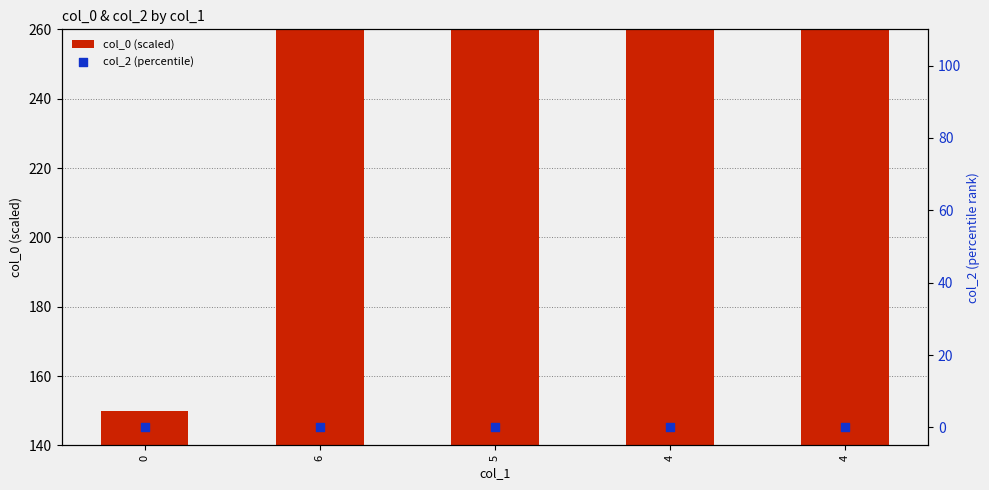

Which series has the largest total across all categories?

col_0 (scaled)